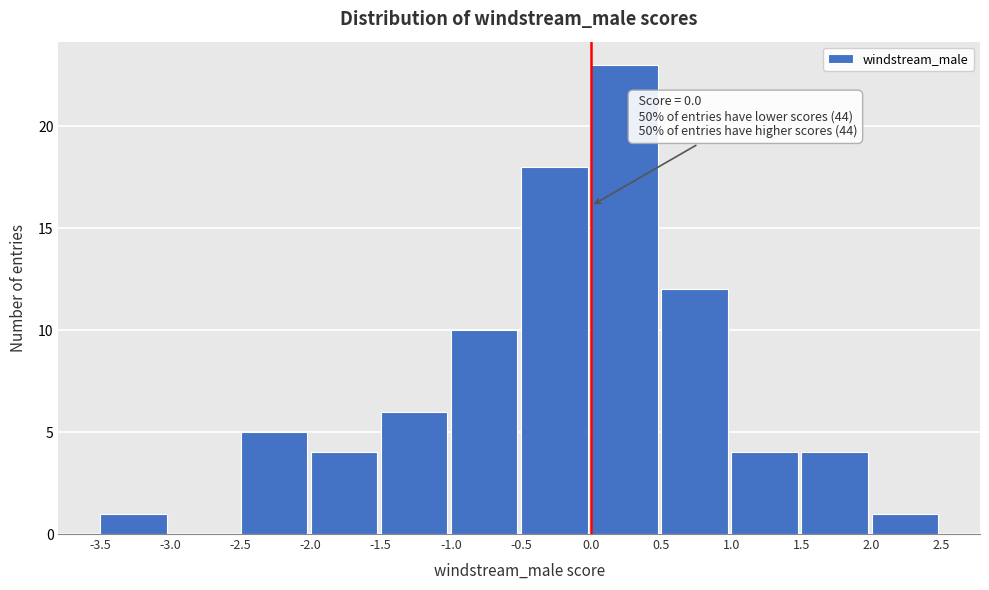

Over which range of the x-axis is the bar tallest?

0.0 to 0.5